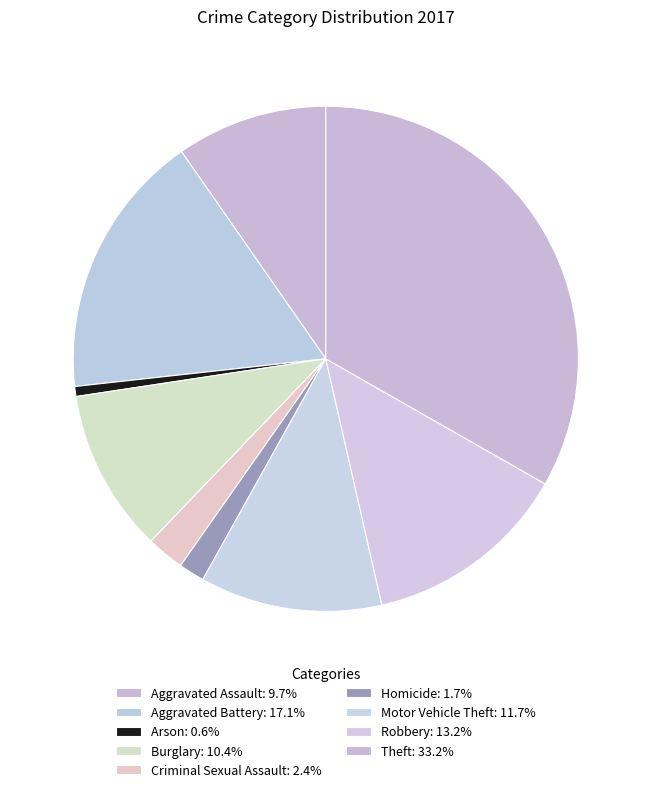

True or false: Motor Vehicle Theft accounts for 12% of the total.

True